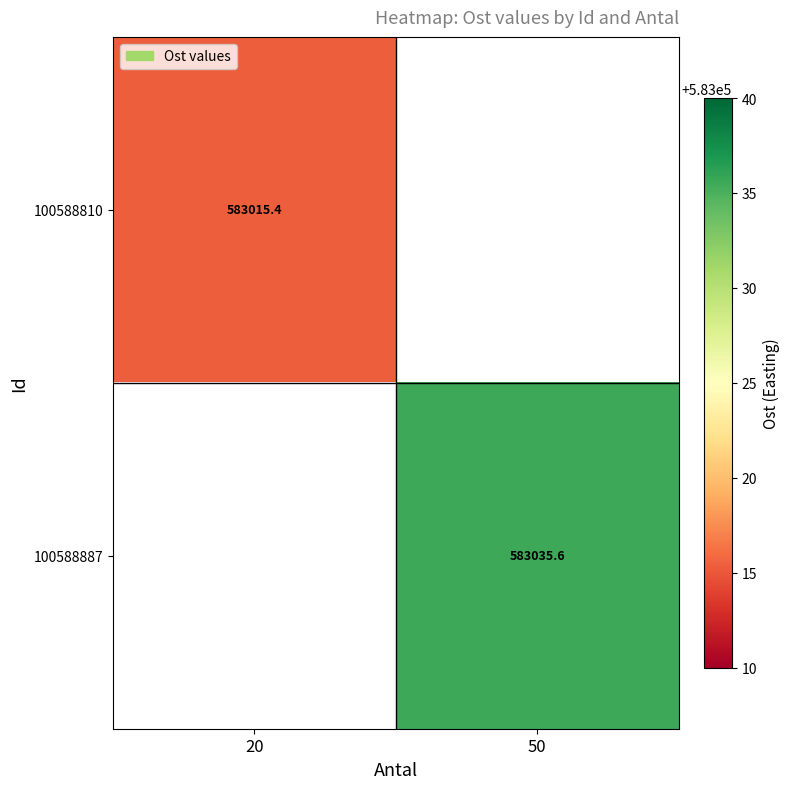

Is the value of 100588887 at 50 greater than the value of 100588810 at 20?

Yes